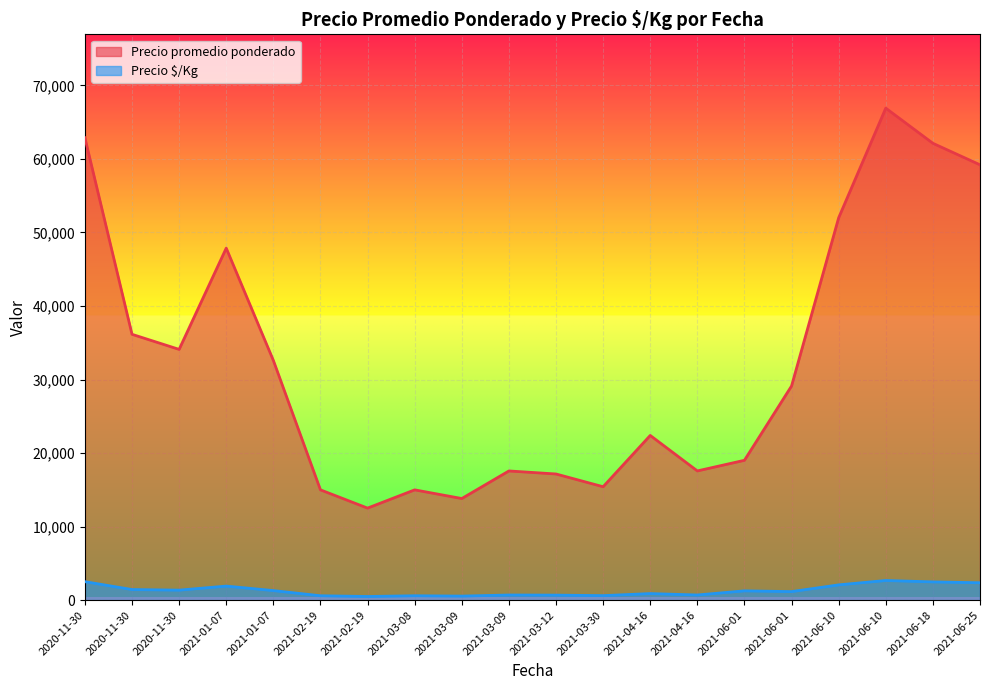

What are all the series names shown in the legend?

Precio promedio ponderado, Precio $/Kg